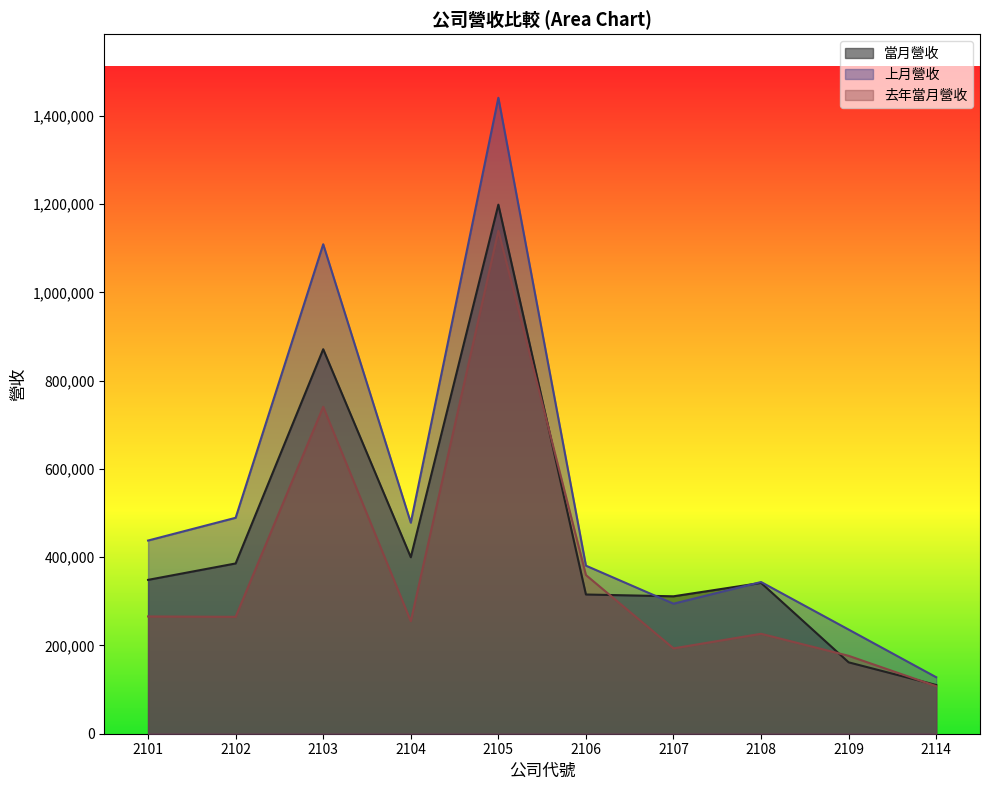

Reading left to right, what are all the values shown in this chart?

當月營收: 2101=348633	2102=385821	2103=871264	2104=399916	2105=1198864	2106=315461	2107=311391	2108=341786	2109=161764	2114=110424
上月營收: 2101=437748	2102=489324	2103=1109115	2104=478242	2105=1441086	2106=380807	2107=294678	2108=343755	2109=236001	2114=127988
去年當月營收: 2101=265728	2102=264872	2103=740799	2104=254982	2105=1139646	2106=359603	2107=193383	2108=226462	2109=176518	2114=107763